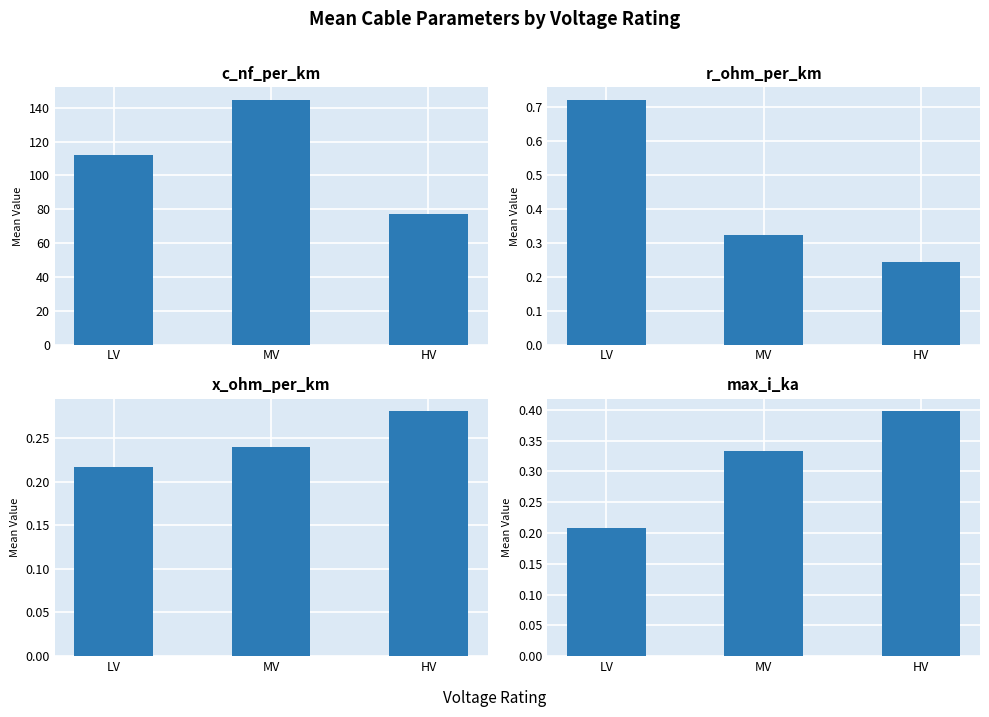

What is the spread (max minus min) of values at MV?

144.5